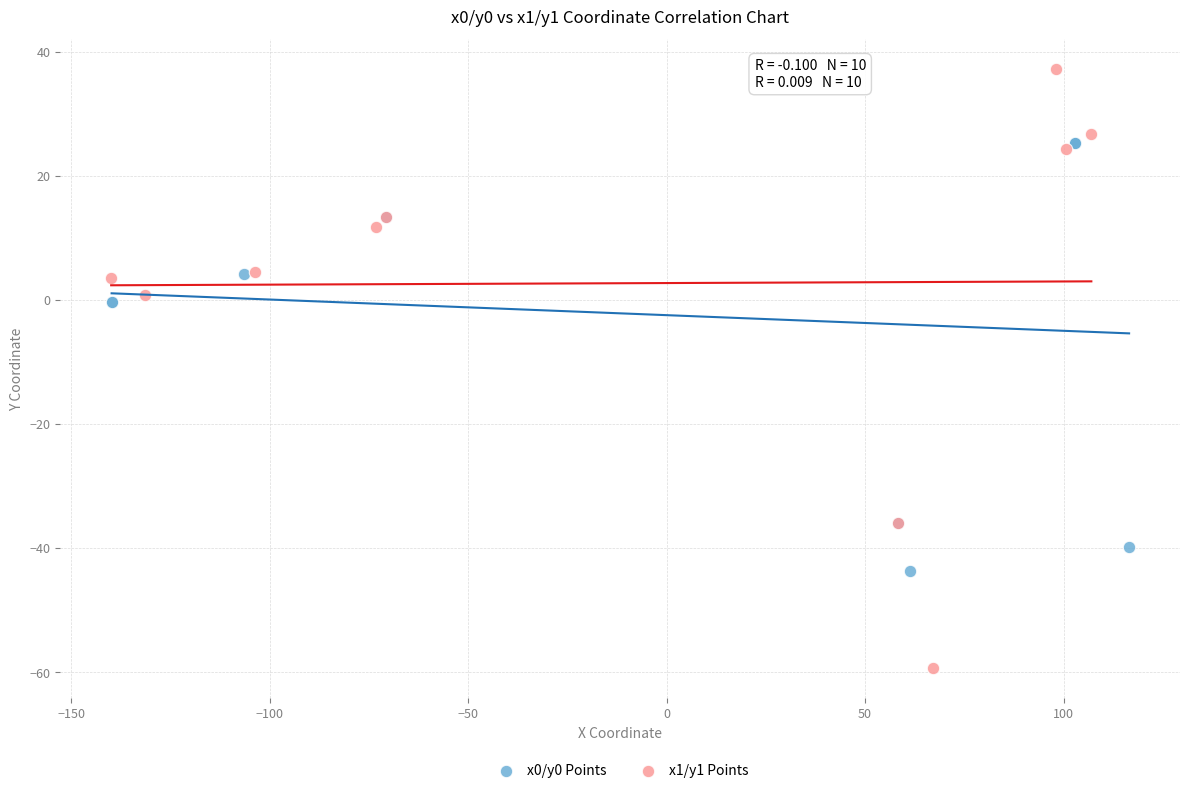

Which series reaches the minimum Y coordinate?

x1/y1 Points